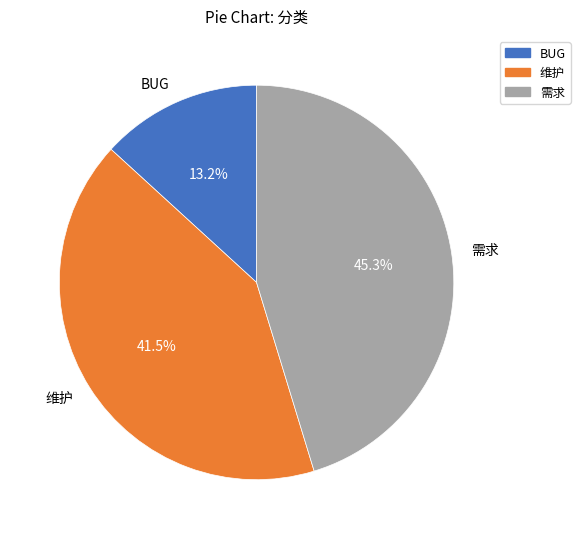

Approximately how many times larger is the value at 需求 compared to 维护?

1.1